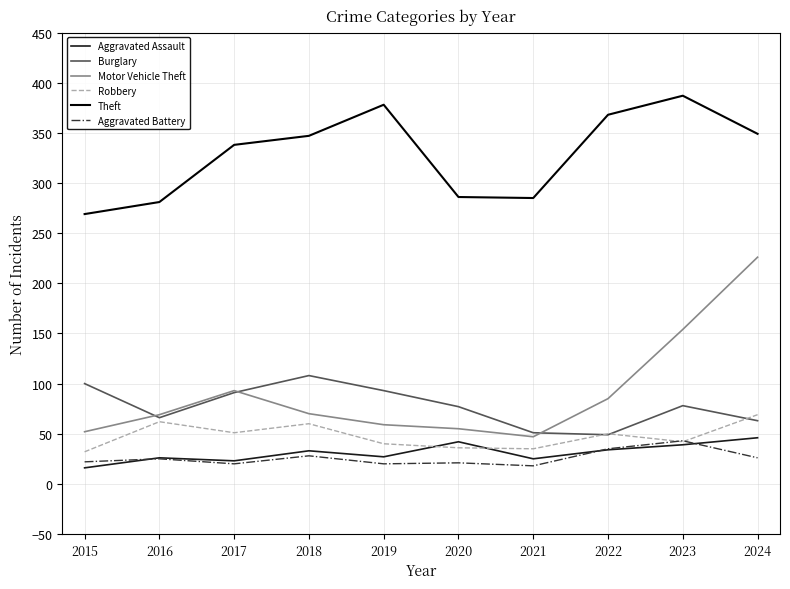

Which series has the largest total across all categories?

Theft